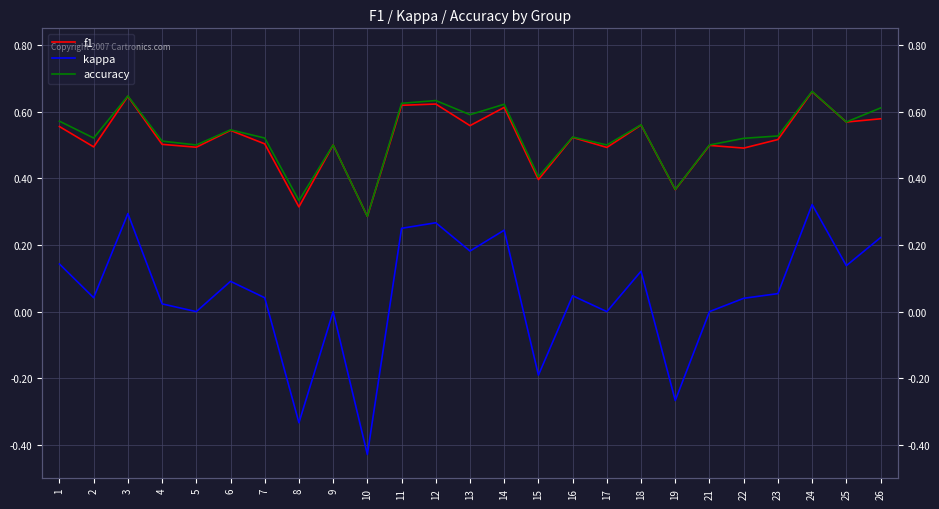

Is this an area chart (filled region under the line)?

No